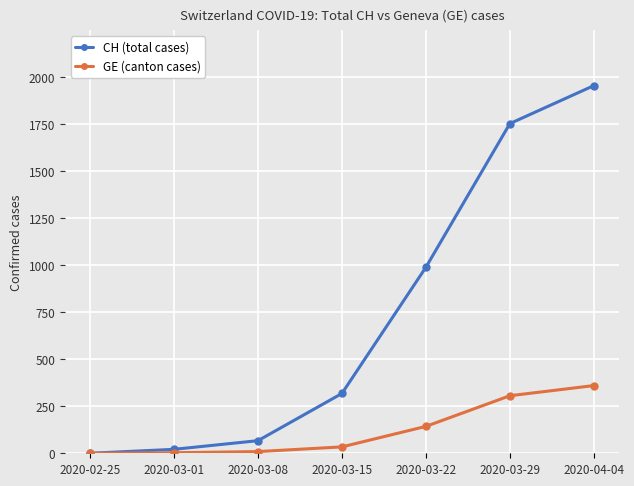

Read the GE (canton cases) value at 2020-03-15, to the nearest 10.

30